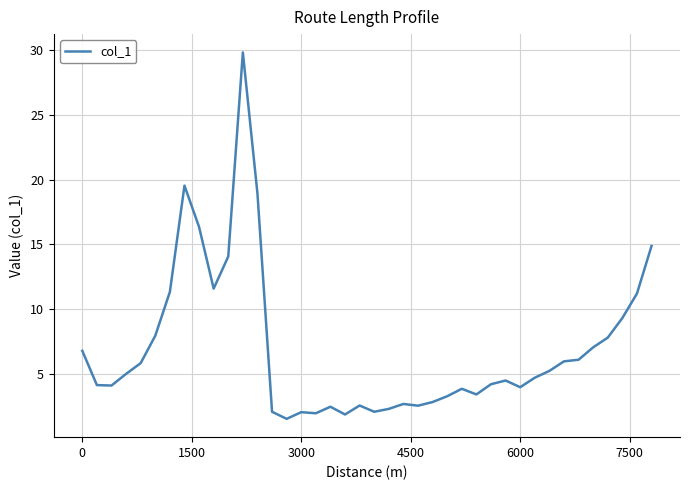

What is the difference between the second highest and minimum values?

18.0